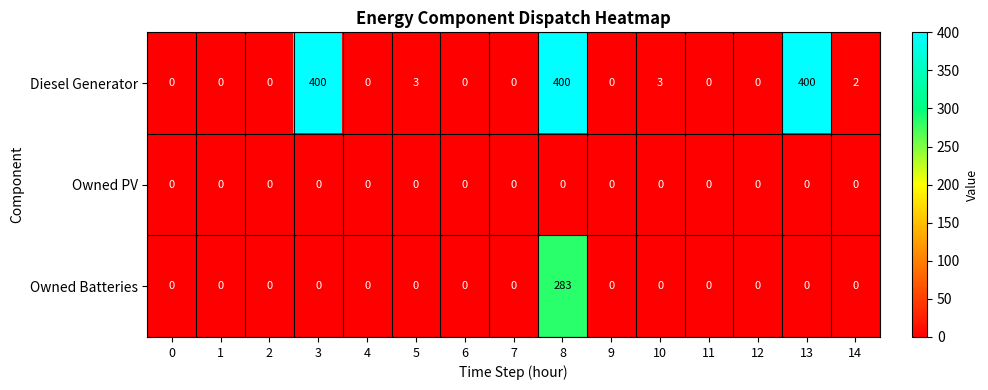

Which series has the largest total across all categories?

Diesel Generator